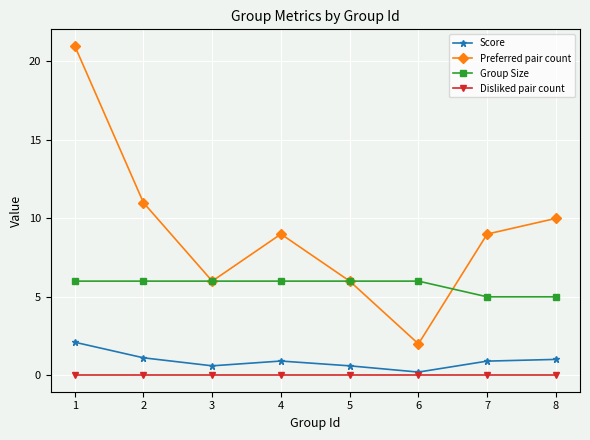

At which category is the sum across all series the highest?

1